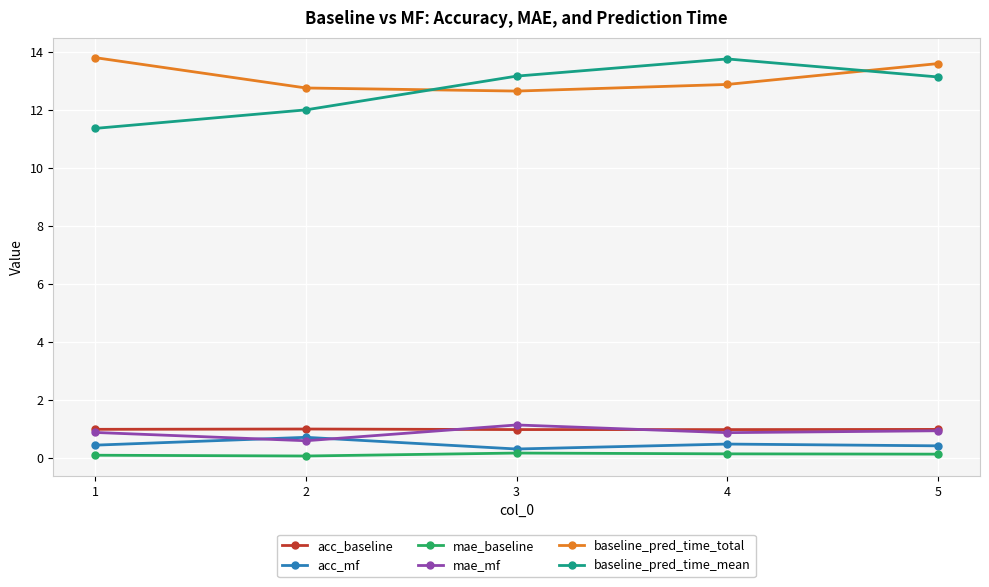

What is the value of the acc_mf point at the 4th from the left?

0.5